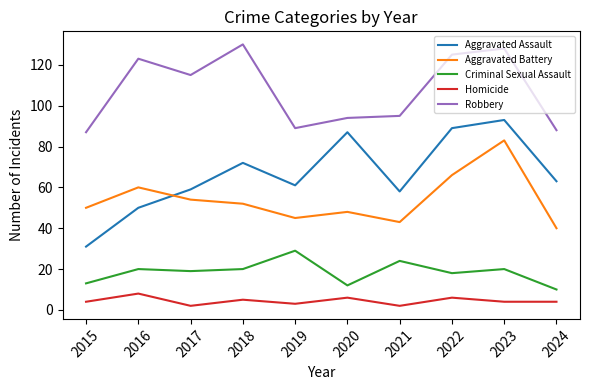

At which category does Aggravated Assault reach its first local peak?

2018